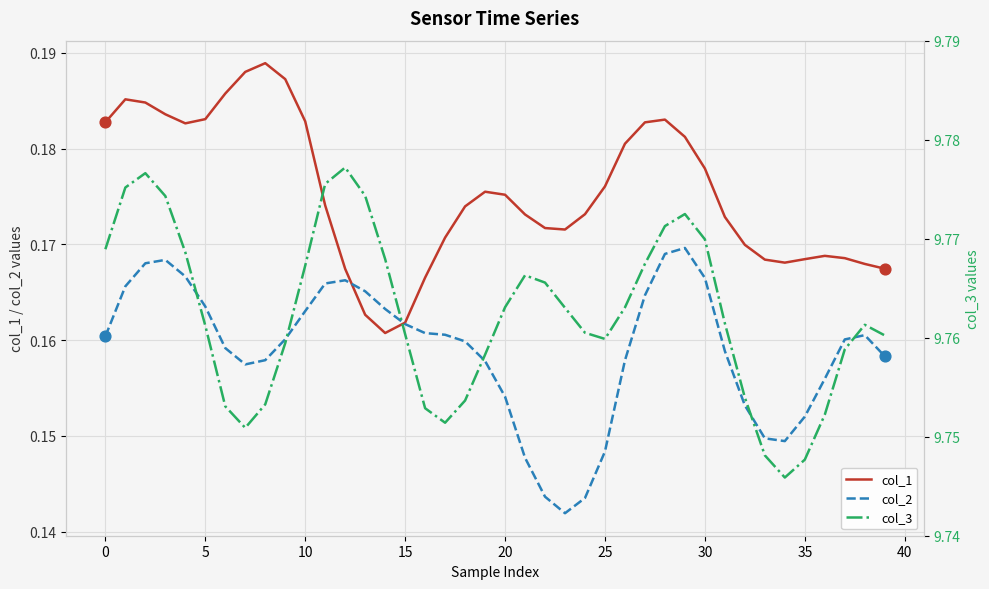

What are all the series names shown in the legend?

col_1, col_2, col_3